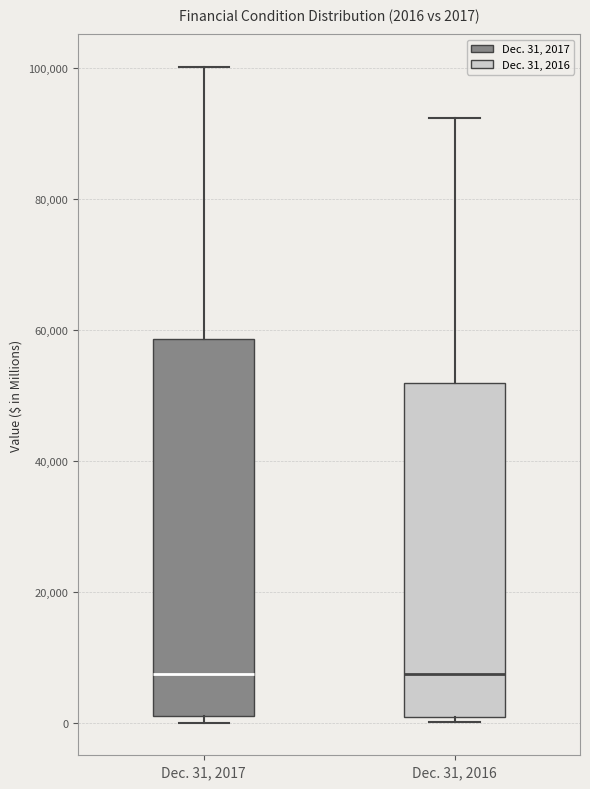

Which box is the tallest, from its lower edge to its upper edge?

Dec. 31, 2017